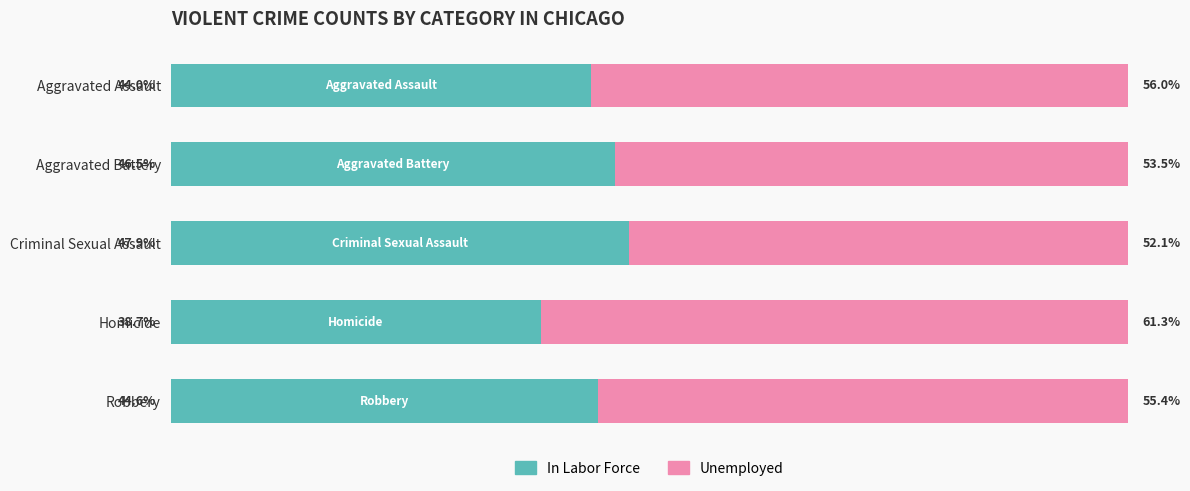

List the labels in order of In Labor Force value, smallest first.

Homicide, Aggravated Assault, Robbery, Aggravated Battery, Criminal Sexual Assault